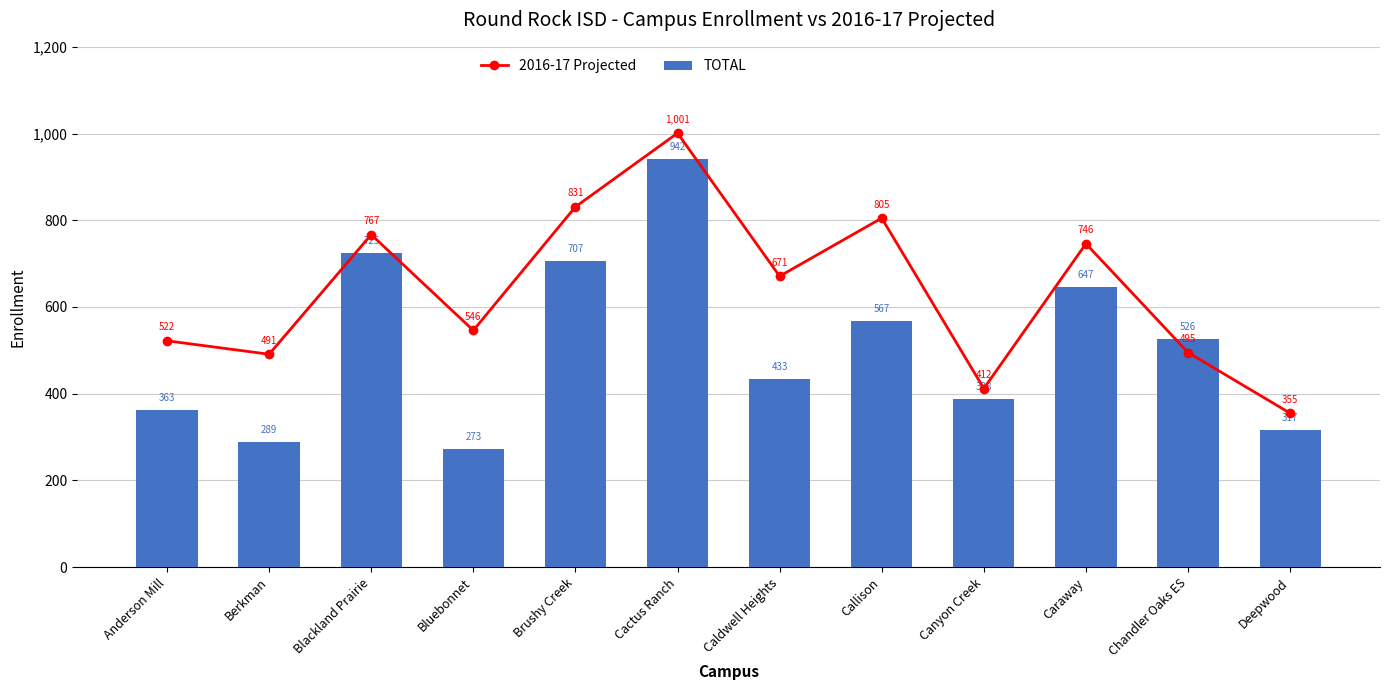

Rank the series by their maximum value, from lowest to highest.

TOTAL, 2016-17 Projected